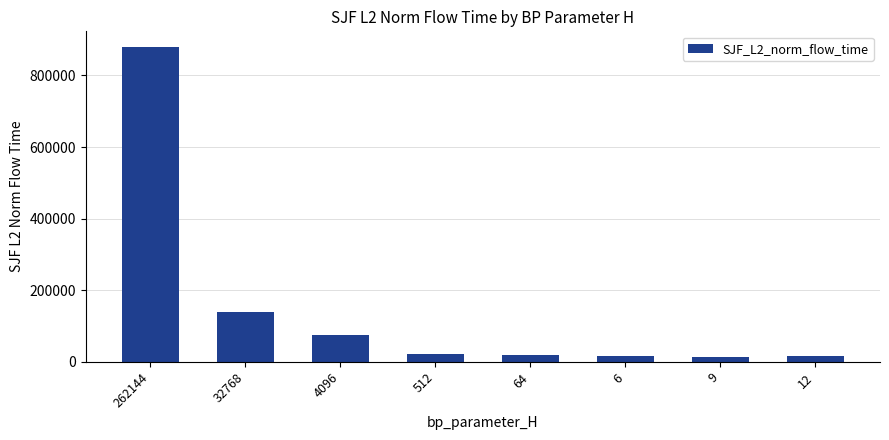

What is the average value?

147836.9